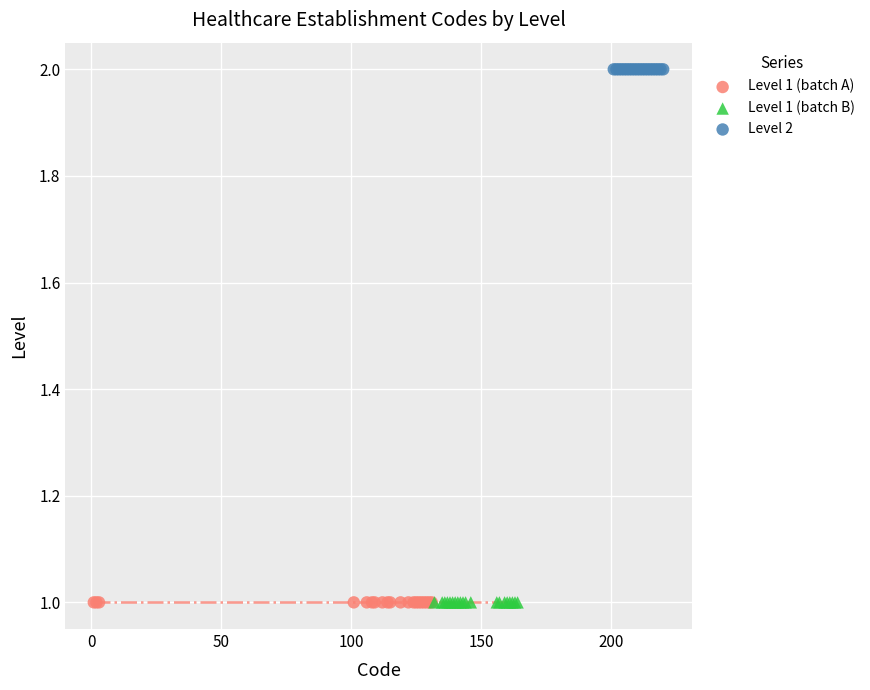

Which series reaches the maximum Y coordinate?

Level 2